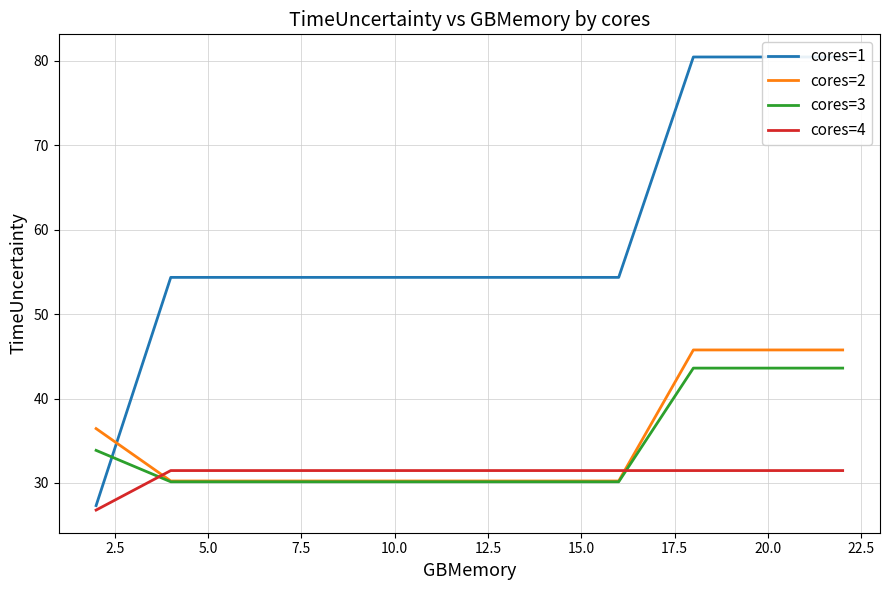

What is the highest value of the cores=4 series?

31.5